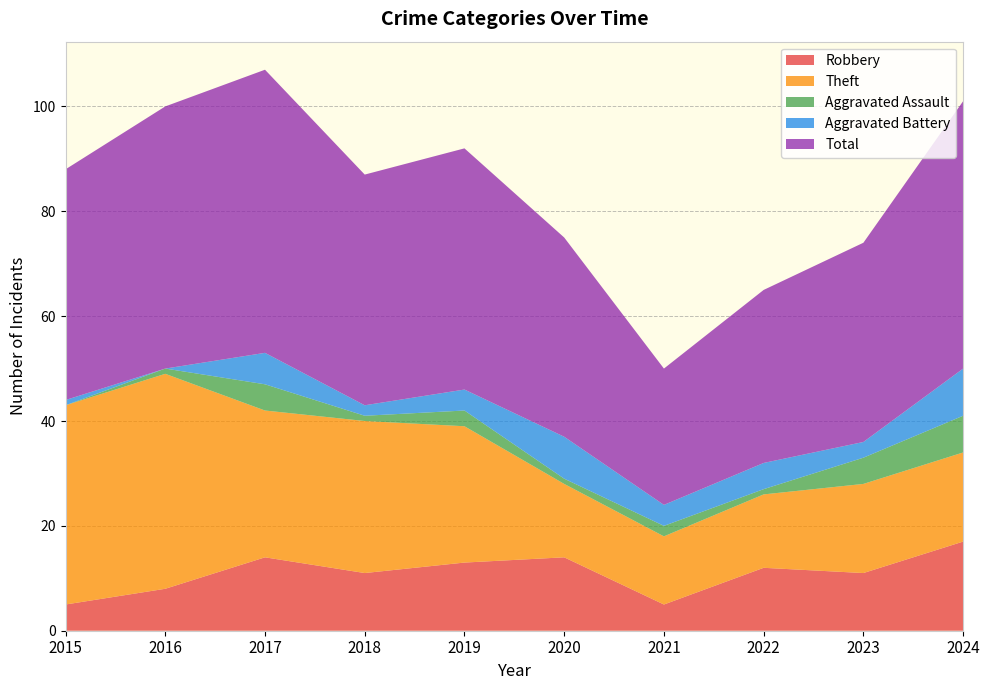

Reading left to right, transcribe all the data shown in this chart.

Robbery: 5	8	14	11	13	14	5	12	11	17
Theft: 38	41	28	29	26	14	13	14	17	17
Aggravated Assault: 0	1	5	1	3	1	2	1	5	7
Aggravated Battery: 1	0	6	2	4	8	4	5	3	9
Total: 44	50	54	44	46	38	26	33	38	51